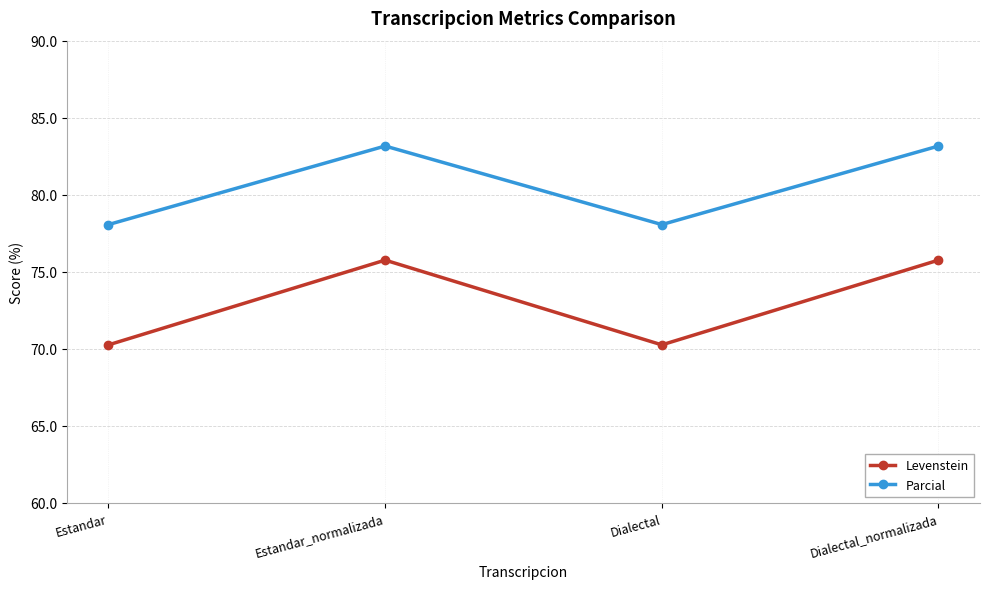

What is the value of the Levenstein point at the 2nd from the left?

75.8